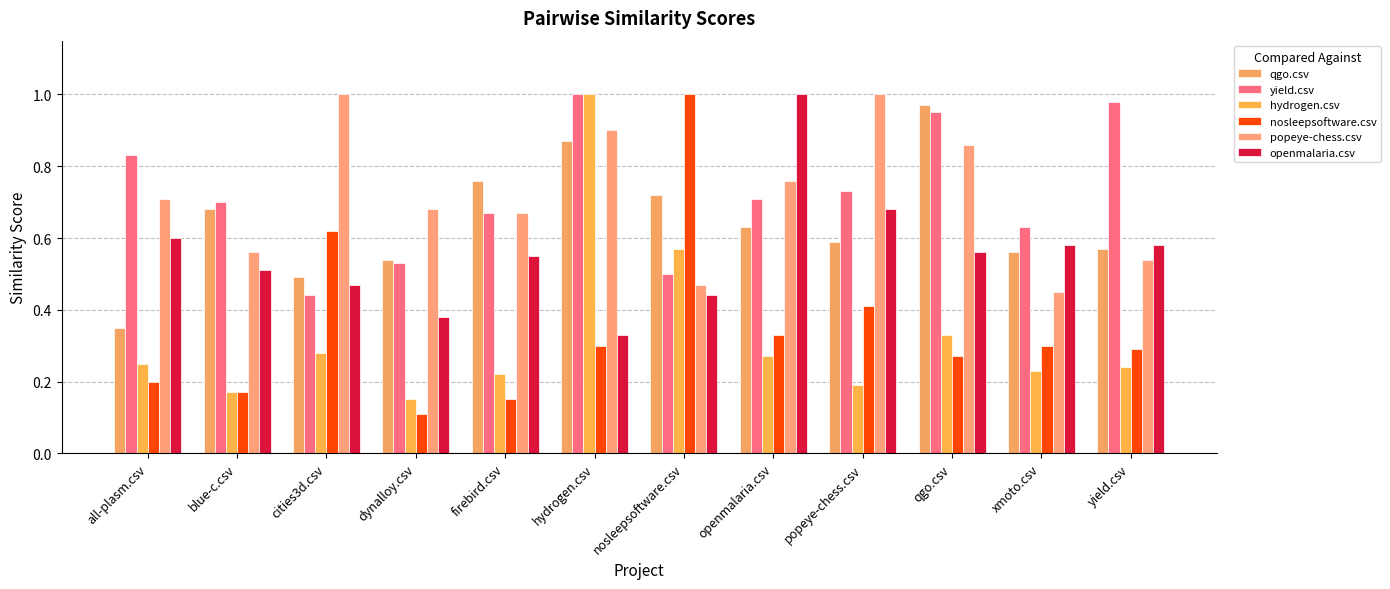

What is the difference between the highest and lowest values at blue-c.csv?

0.5